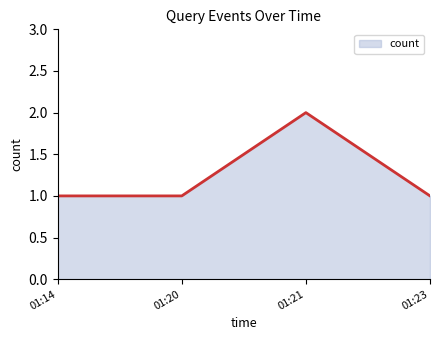

True or false: the data shows 0 at 01:14.

False